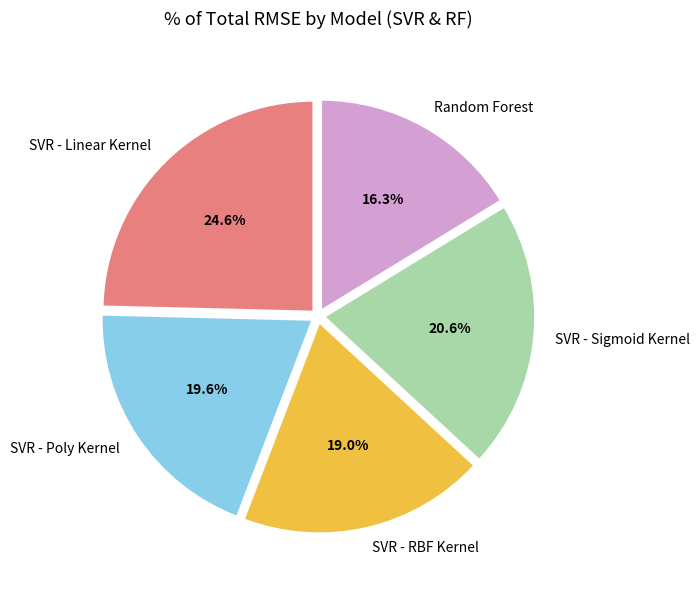

How many slices are in this pie chart?

5